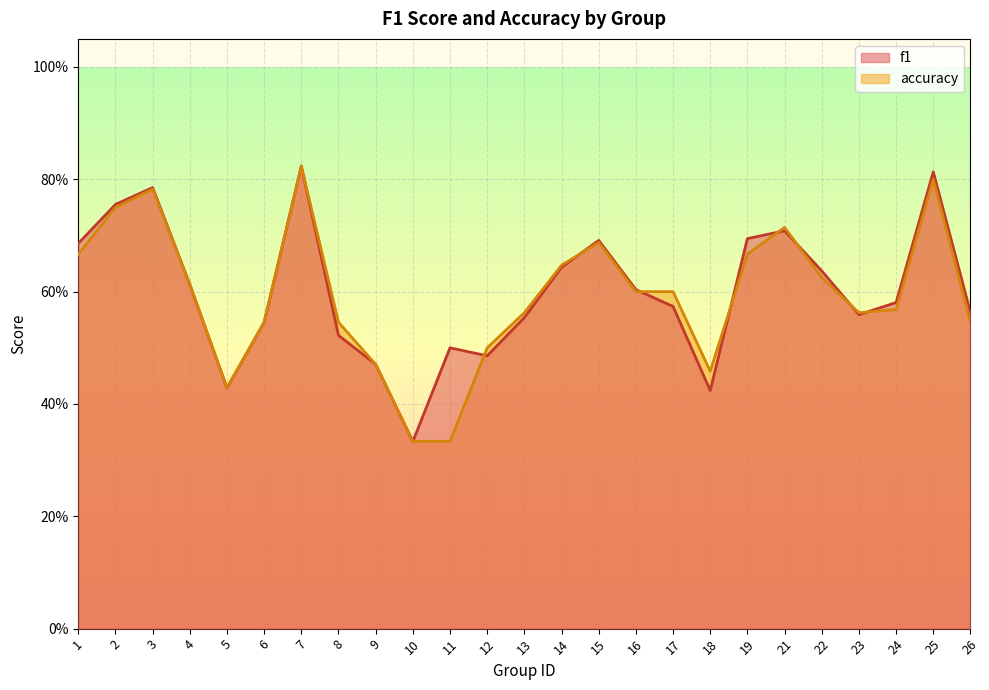

What are all the series names shown in the legend?

f1, accuracy